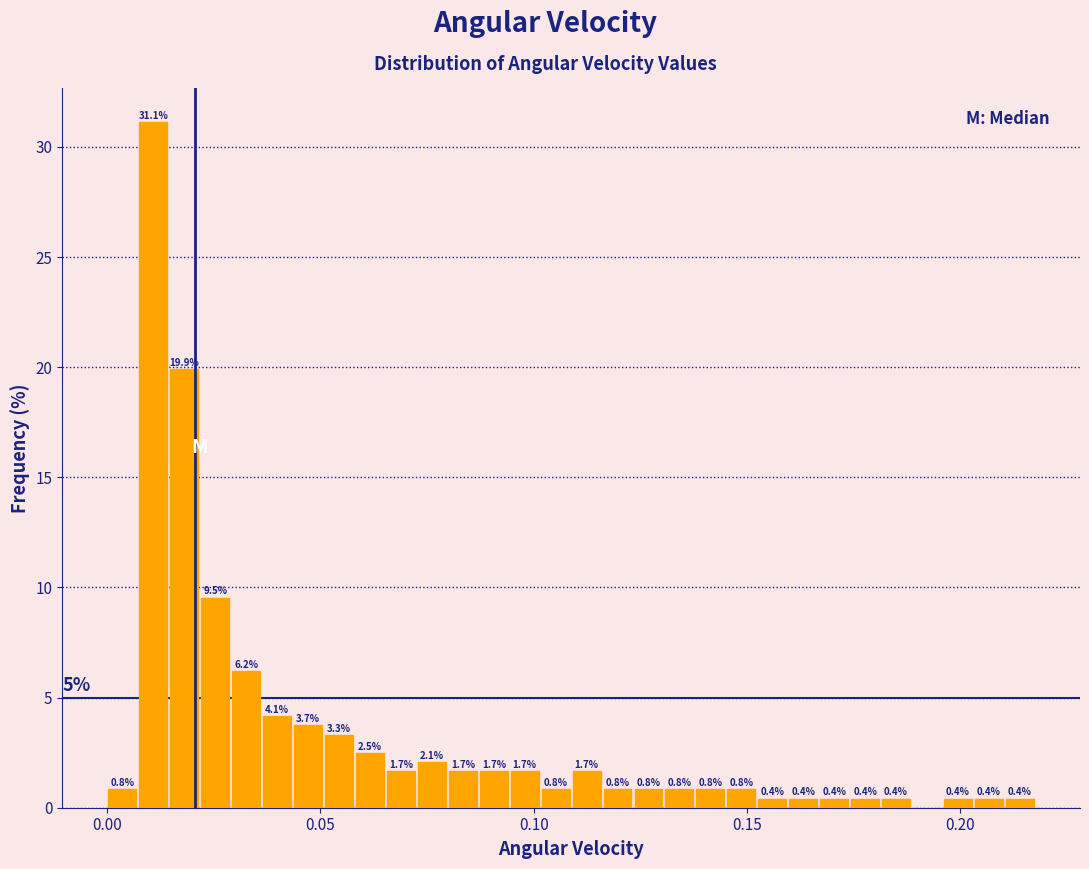

Around what value on the x-axis is the tallest bar? Give the approximate position of its centre, as read against the axis.

0.010